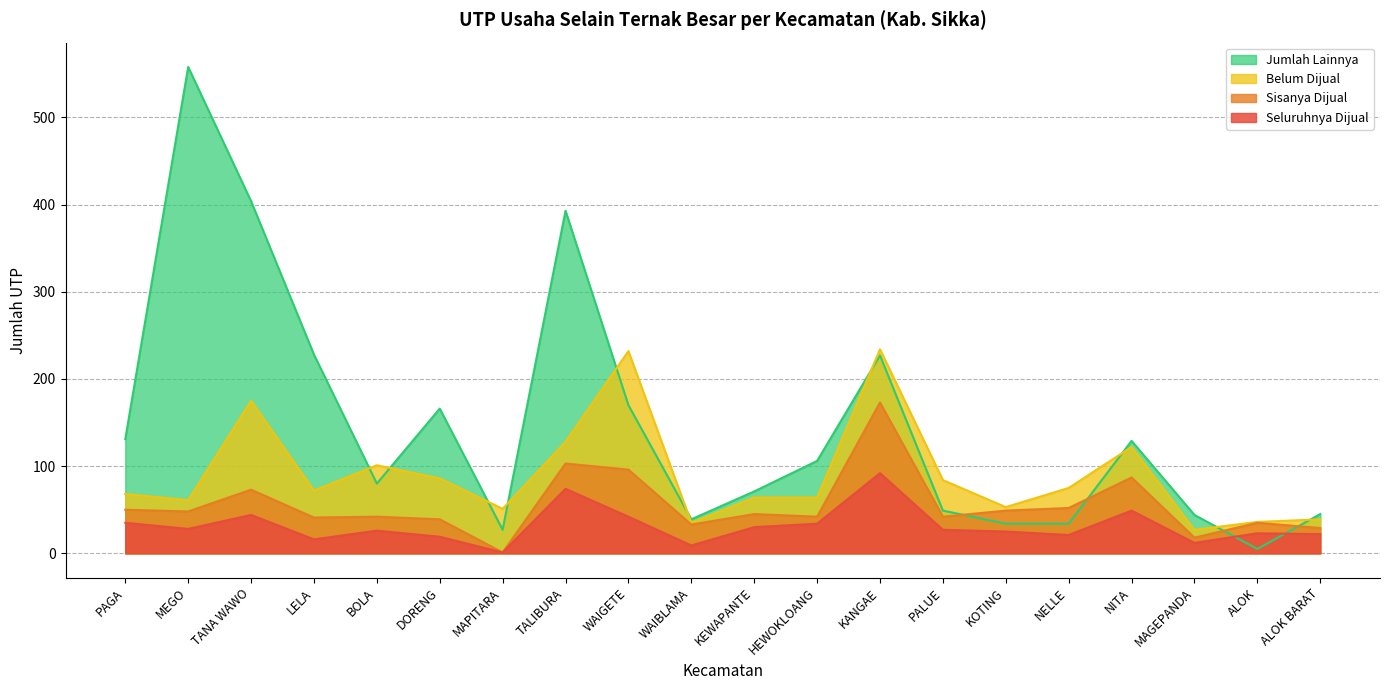

Reading left to right, transcribe all the data shown in this chart.

col1: 35	28	44	16	26	19	1	74	42	9	30	34	92	27	25	21	49	12	23	22
col4: 131	558	404	228	80	166	27	393	170	39	71	106	227	49	34	34	129	44	5	45